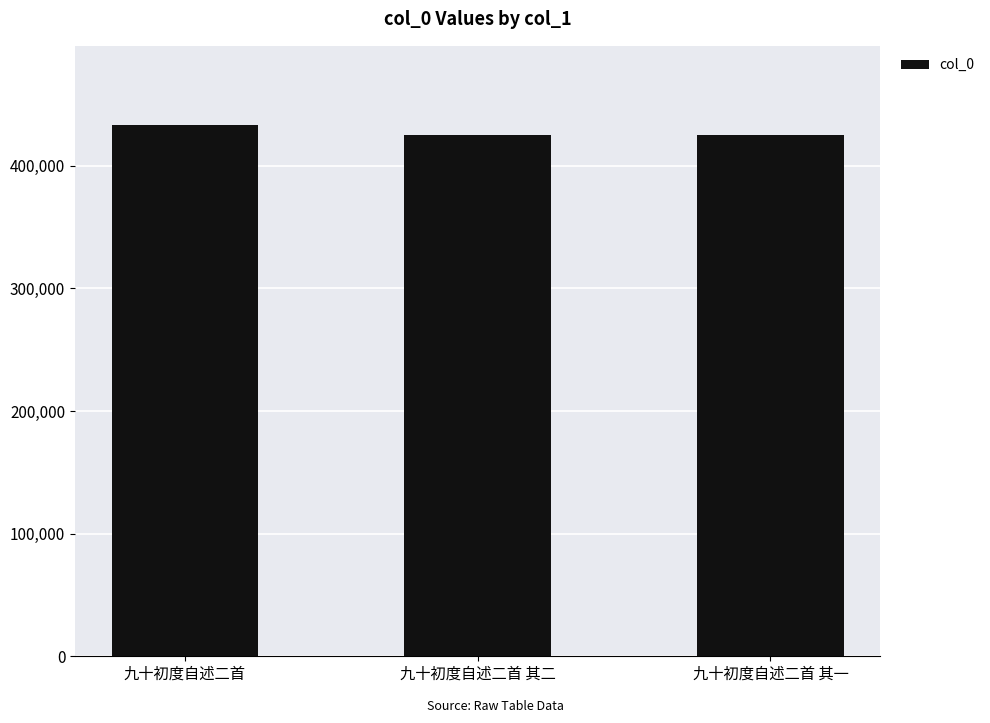

What is the difference between the maximum and minimum values?

7407